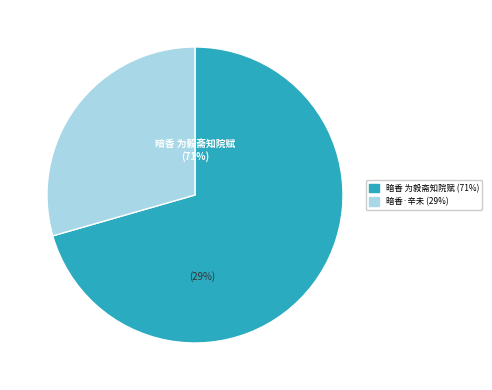

Combined, what portion of the pie is 暗香 为毅斋知院赋 and 暗香·为杨文彦题缶庐笔超山宋梅石刻朱拓本手卷，步潘景郑丈词韵。辛未?

100.0%